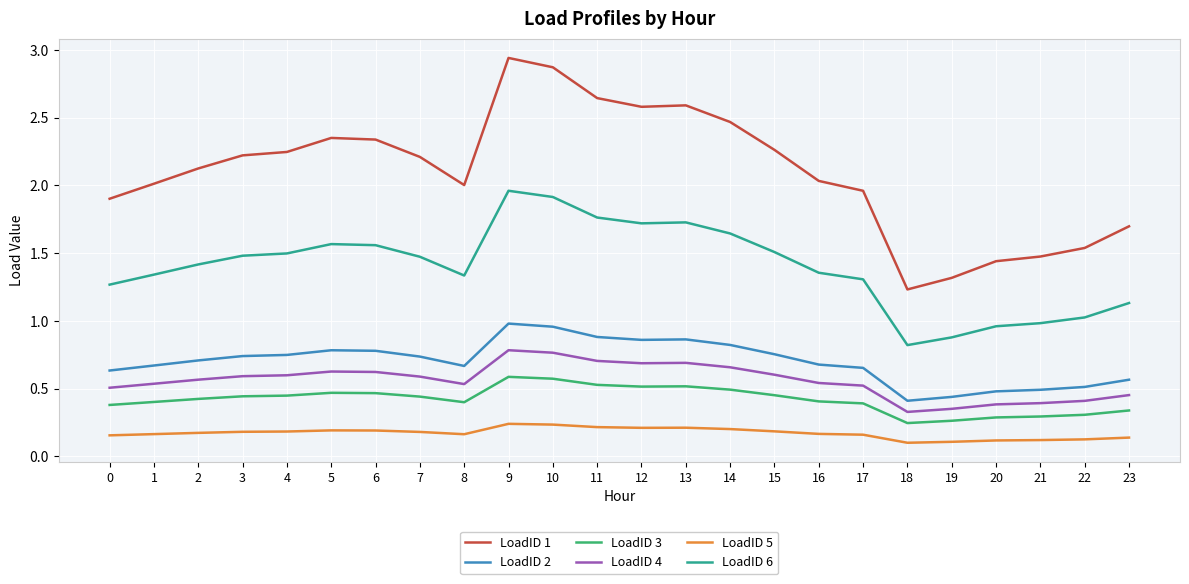

True or false: LoadID 4 and LoadID 6 intersect in this chart.

False